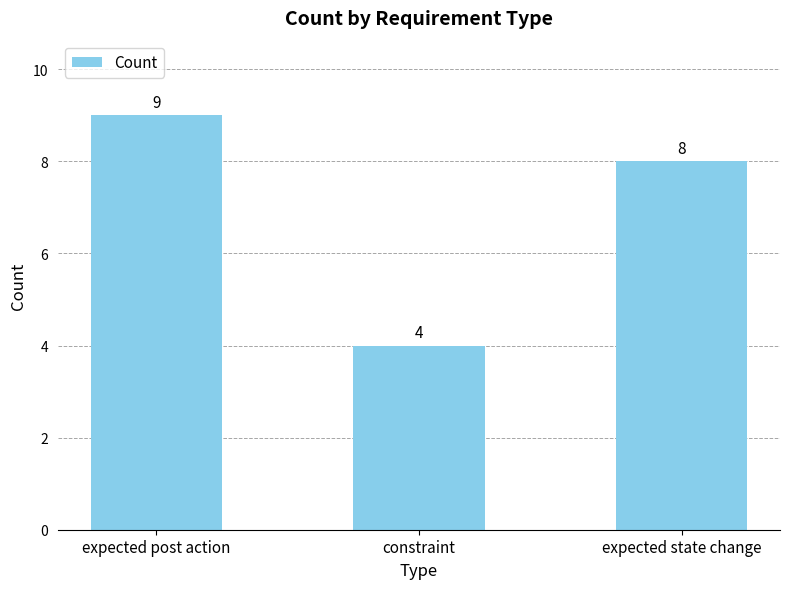

What is the difference between the values at expected post action and constraint?

5